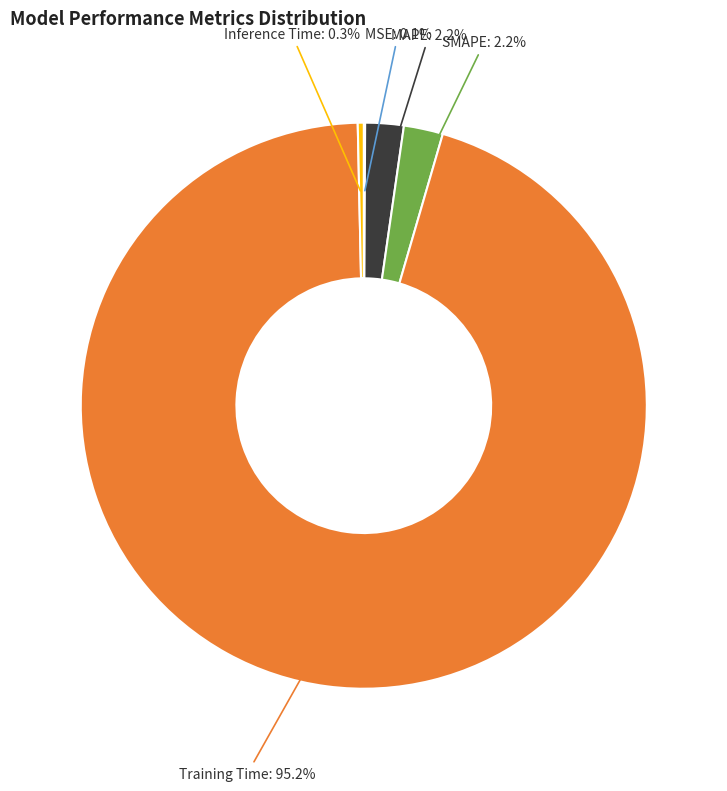

Is there any slice that represents more than half of the pie?

Yes